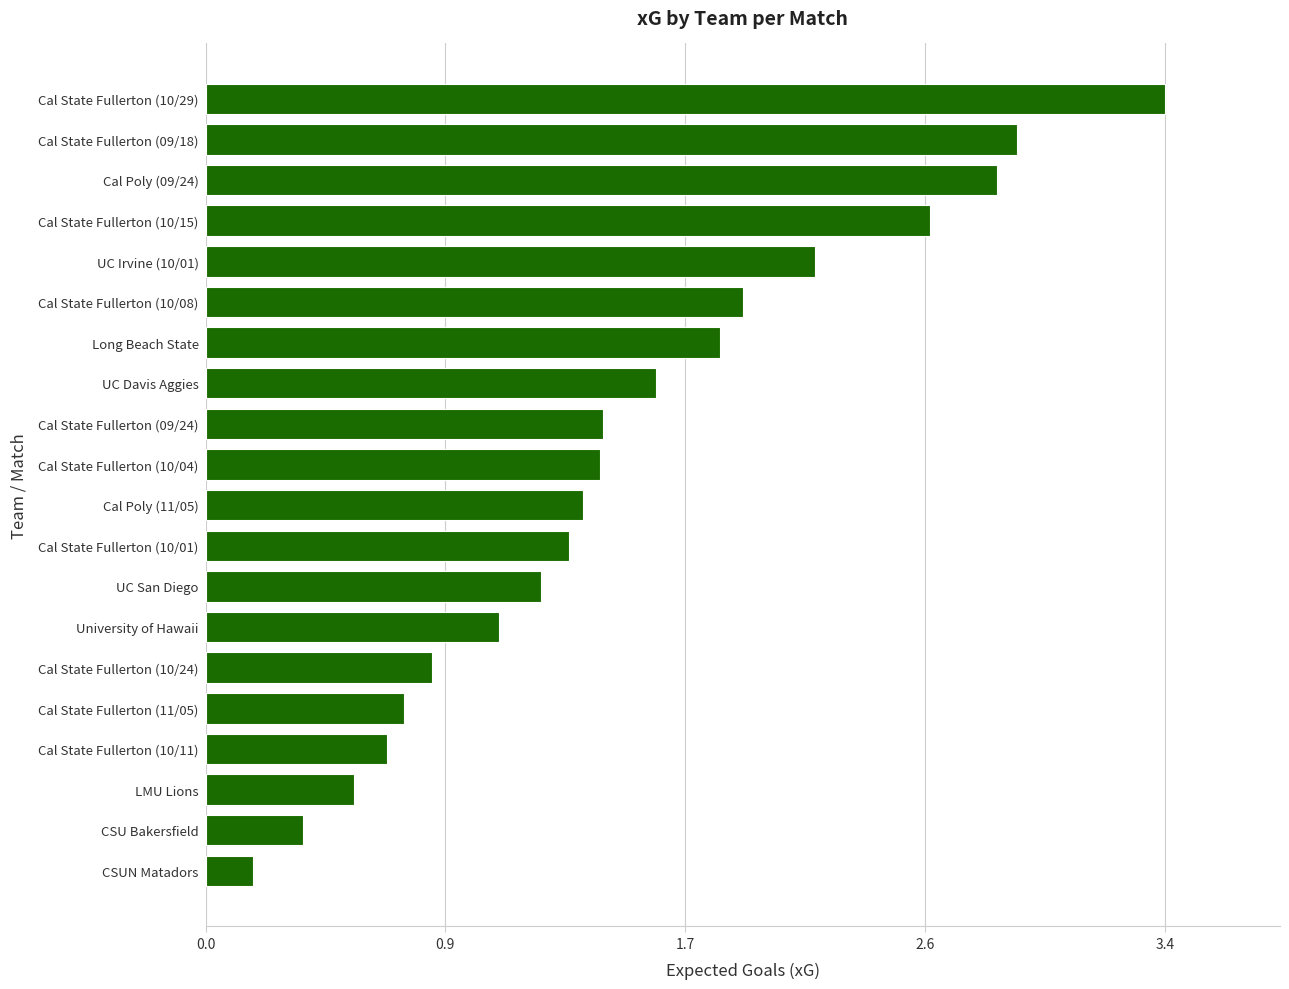

What is the greatest value displayed?

3.4